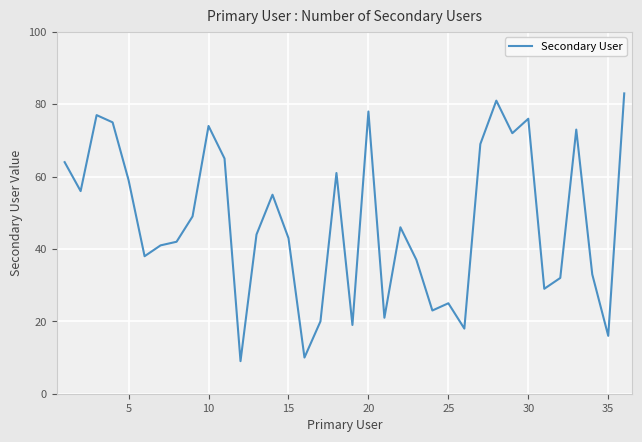

What is the maximum value shown in the chart?

83